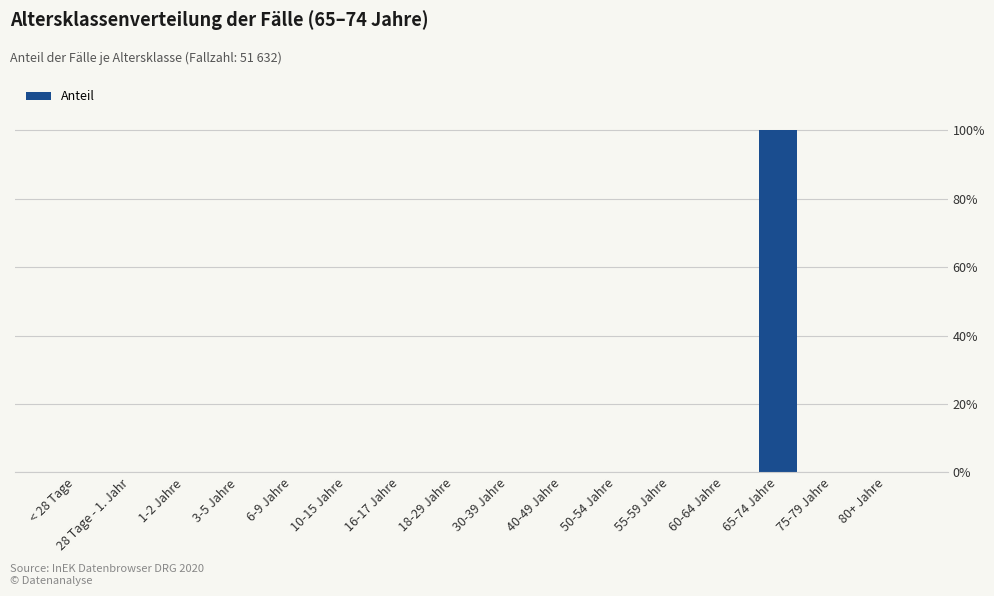

Are the bars horizontal?

No